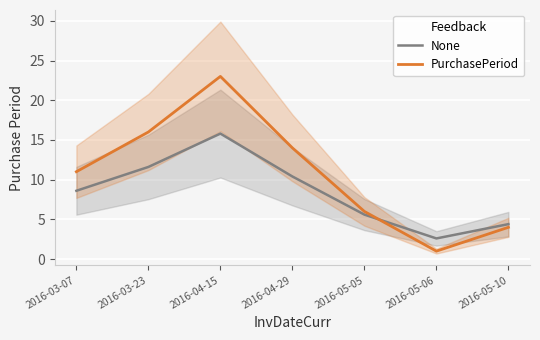

At which label does None reach its minimum?

2016-05-06